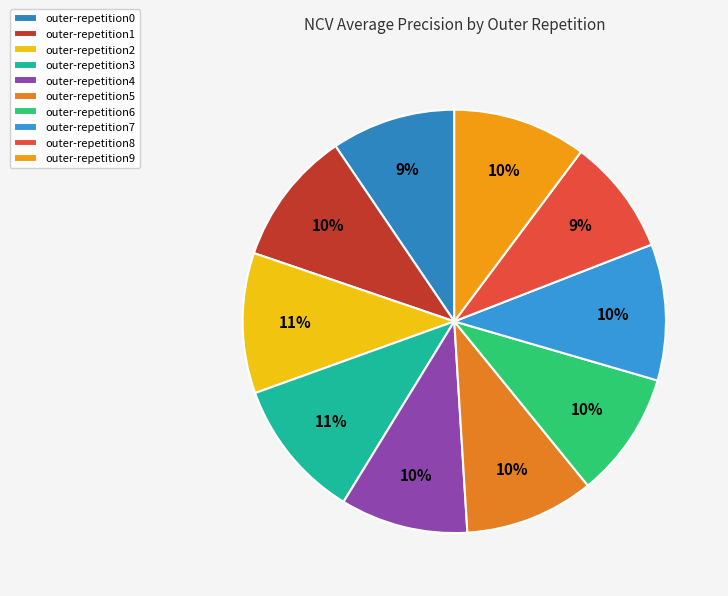

To the nearest percent, what is the difference between the largest and smallest slice percentages?

2%